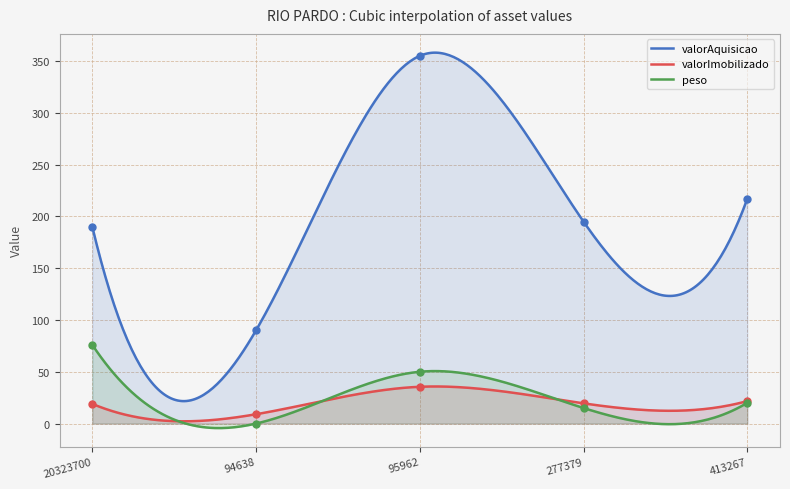

Reading left to right, list all the values displayed in this chart.

valorAquisicao: 190.0	90.0	355.0	195.0	216.9
valorImobilizado: 19.0	9.0	35.5	19.5	21.7
peso: 76.0	0.0	50.0	15.0	20.0